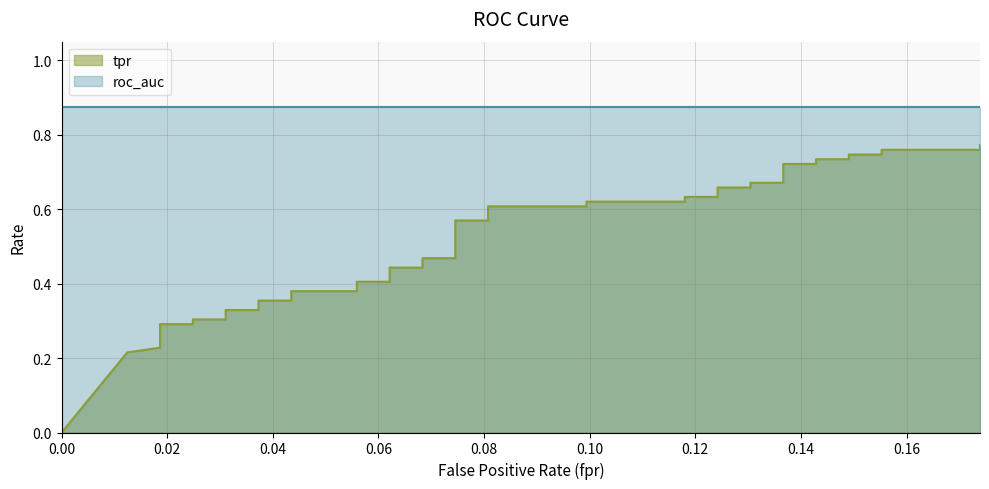

Reading left to right, extract all data points from this chart.

0.0	0.2	0.2	0.3	0.3	0.3	0.3	0.3	0.3	0.4	0.4	0.4	0.4	0.4	0.4	0.4	0.4	0.5	0.5	0.6	0.6	0.6	0.6	0.6	0.6	0.6	0.6	0.7	0.7	0.7	0.7	0.7	0.7	0.7	0.7	0.7	0.7	0.8	0.8	0.8